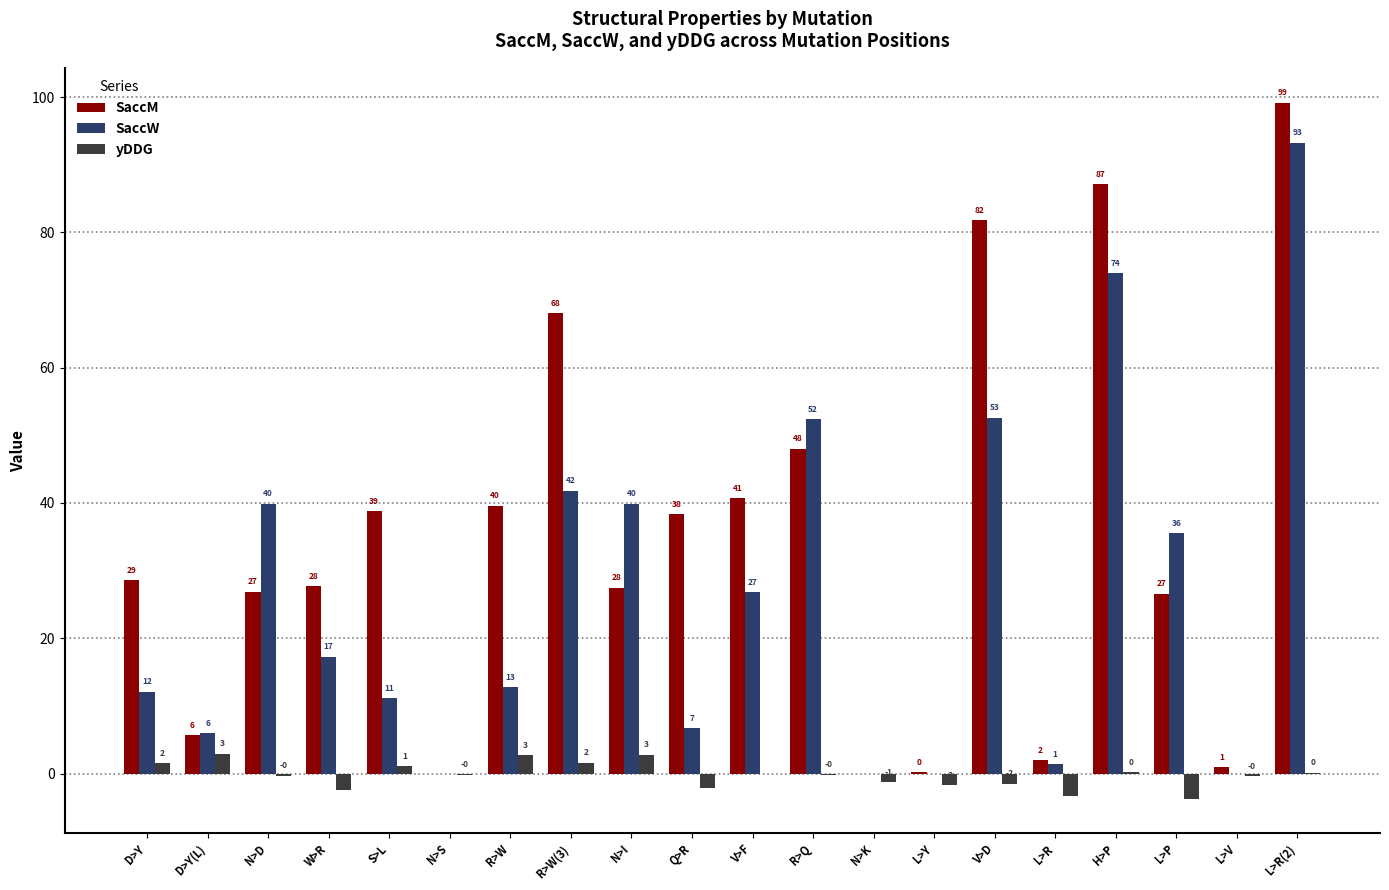

The yDDG series shows -0.6 at L>V. True or false?

False